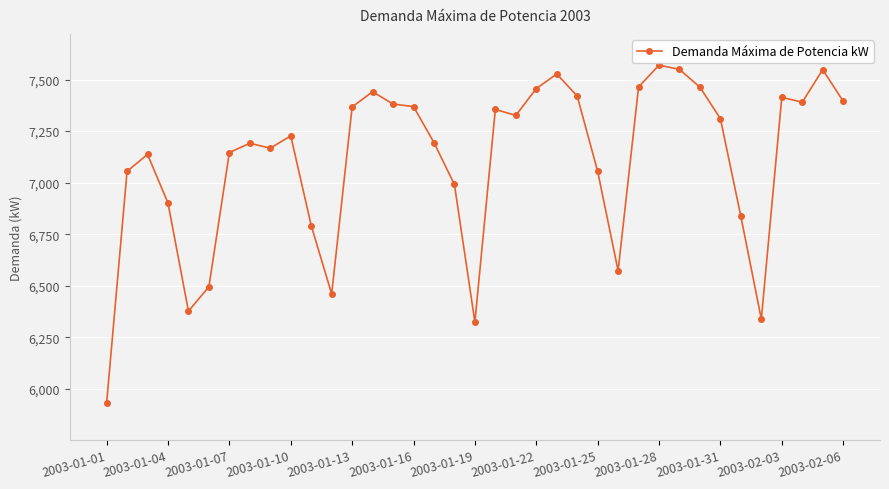

Does the chart have visible grid lines?

Yes